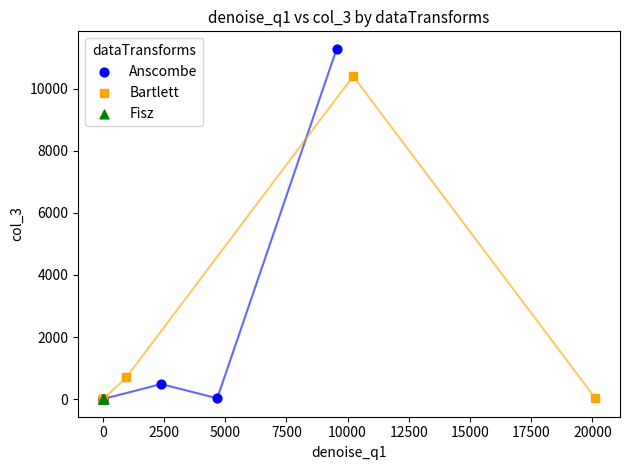

Which series reaches the maximum Y coordinate?

Anscombe